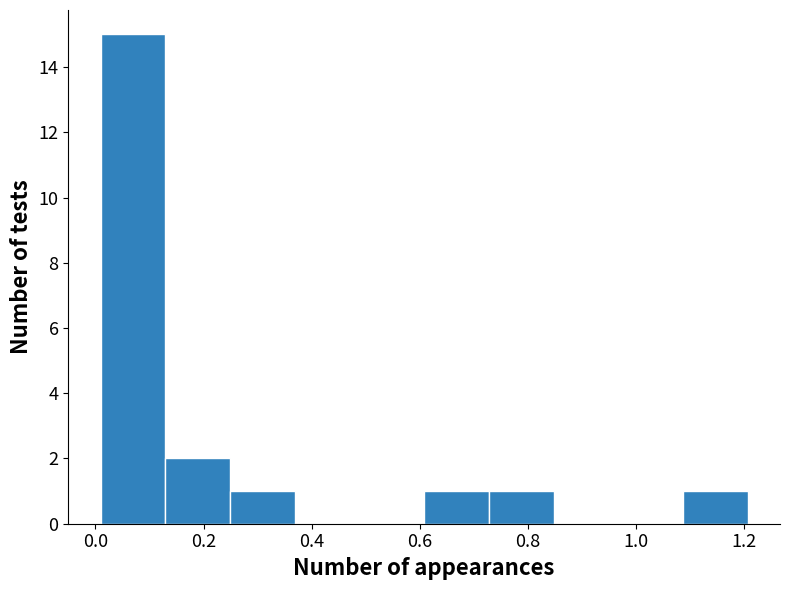

Reading left to right, list every bar in this chart as the range it spans on the x-axis followed by its height. Neither the bar edges nor the heights are printed on the chart, so give them approximately, as read against the axes.

0.00 to 0.12: 15
0.12 to 0.24: 2
0.24 to 0.36: 1
0.36 to 0.48: 0
0.48 to 0.60: 0
0.60 to 0.72: 1
0.72 to 0.84: 1
0.84 to 0.96: 0
0.96 to 1.08: 0
1.08 to 1.20: 1